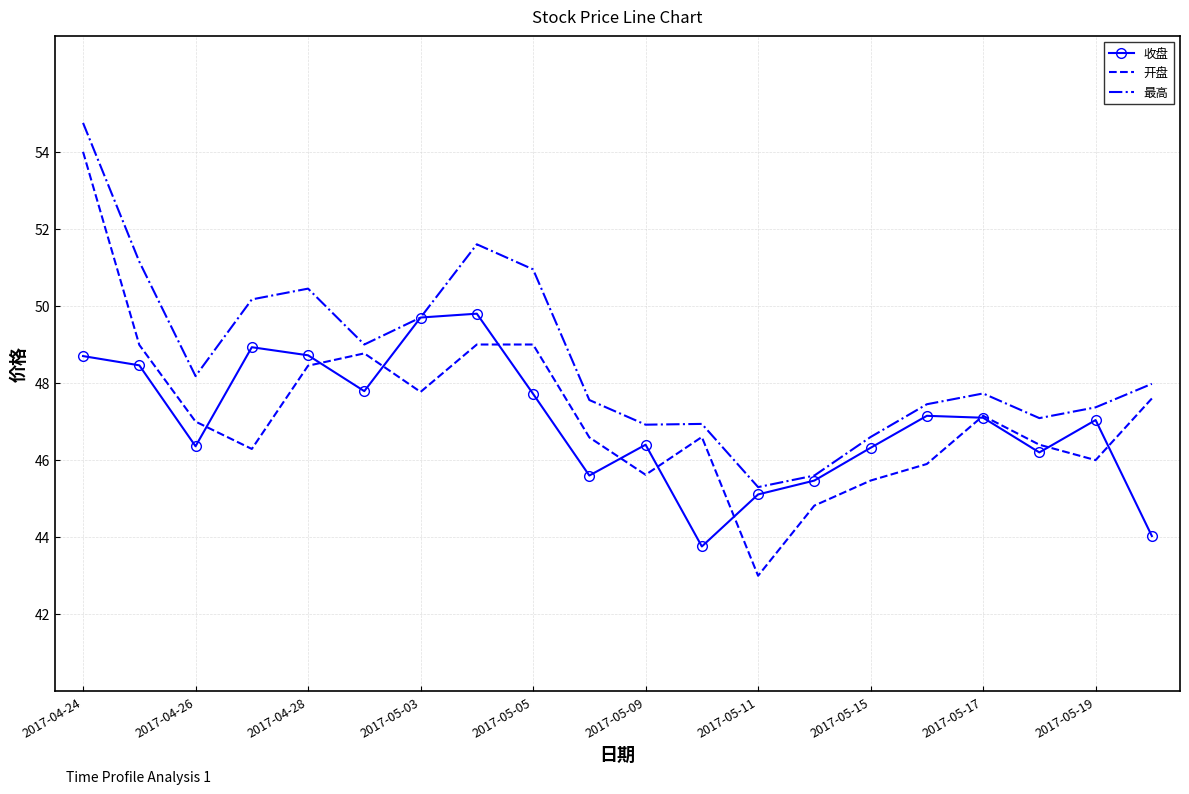

What is the smallest value displayed?

43.0